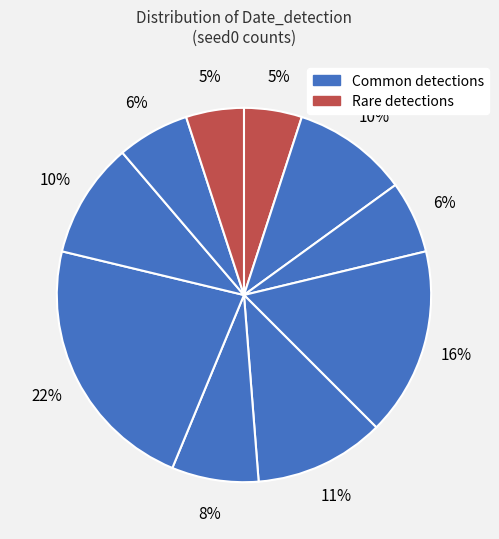

How many segments does this pie chart have?

10